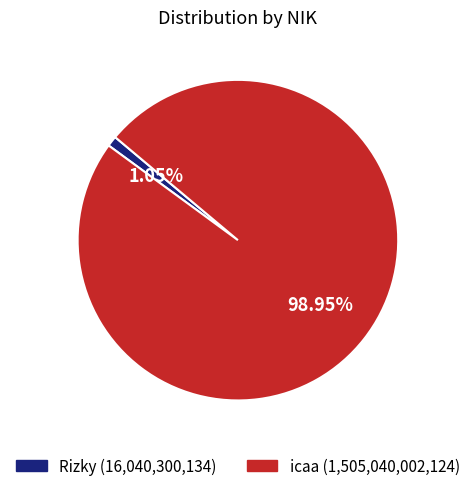

To the nearest percent, what is the difference between the largest and smallest slice percentages?

98%